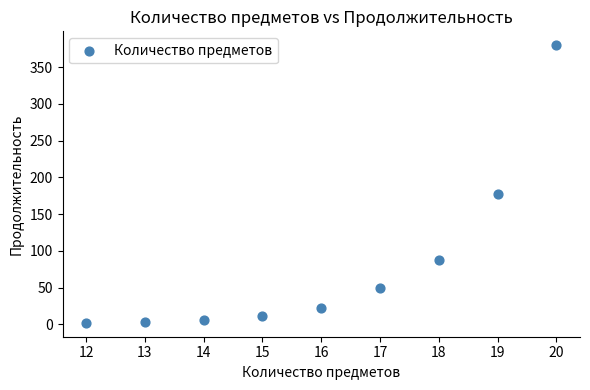

What Y value in the scatter plot is closest to 191?

177